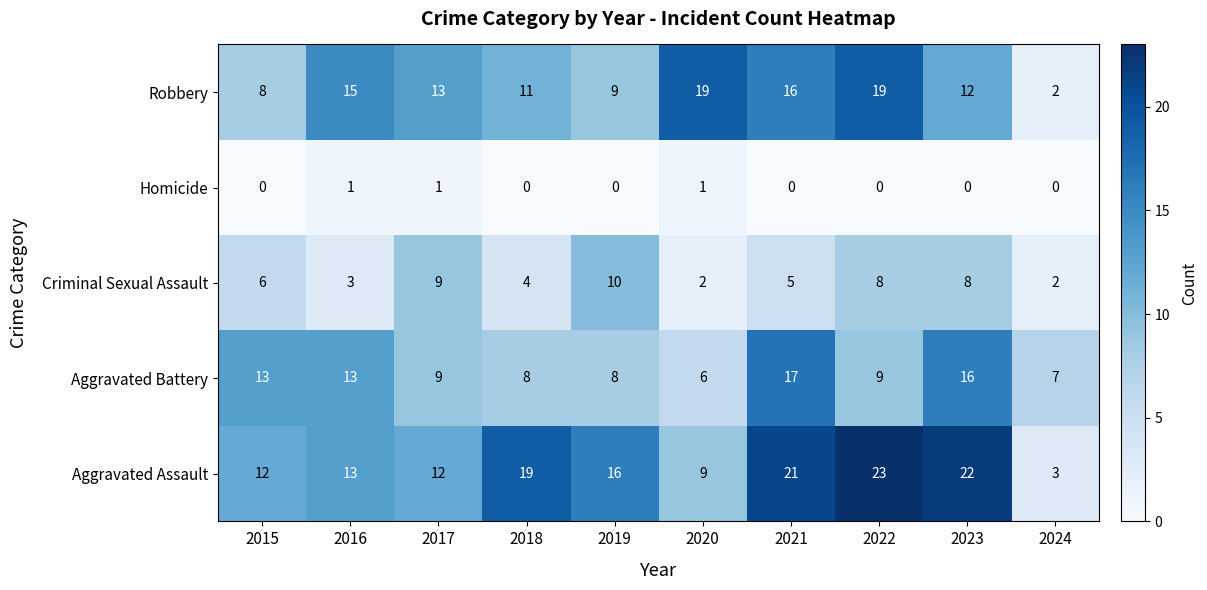

At which label does Robbery first exceed 13?

2016